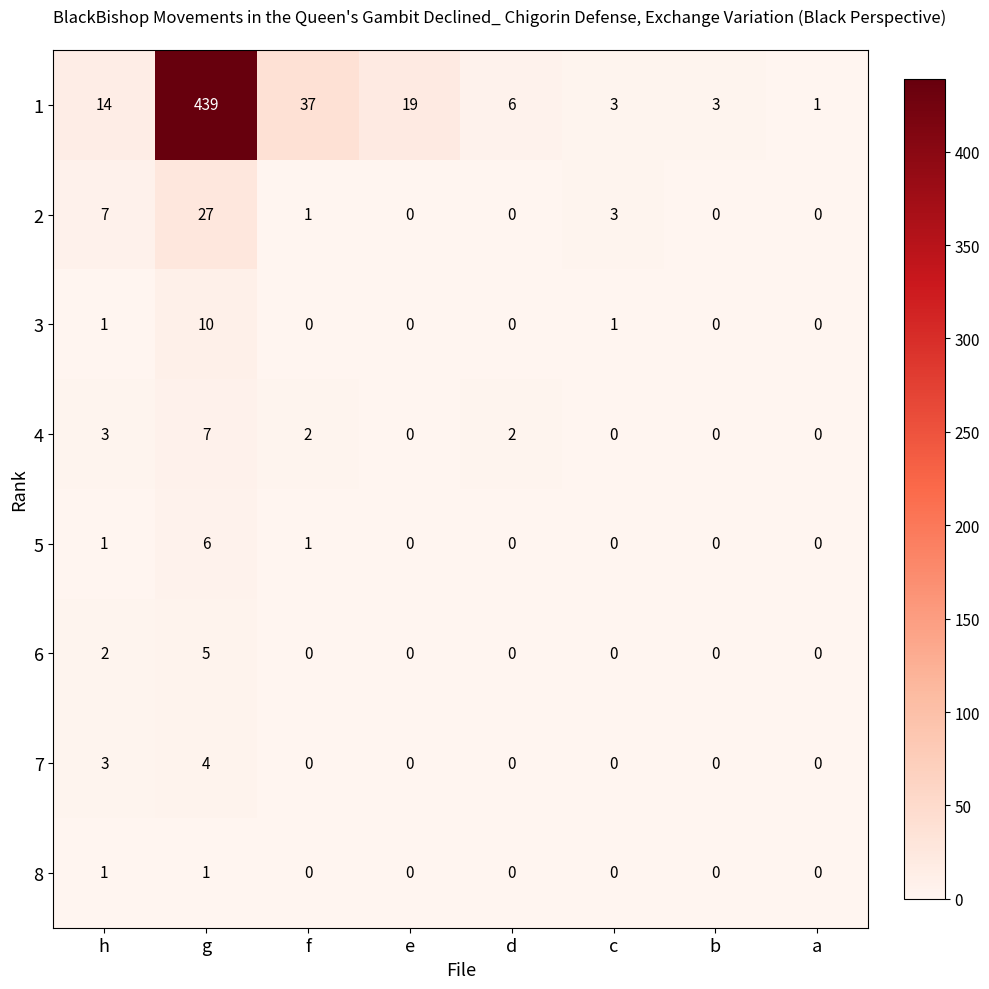

List the series in order of their peak value, highest first.

1, 2, 3, 4, 5, 6, 7, 8